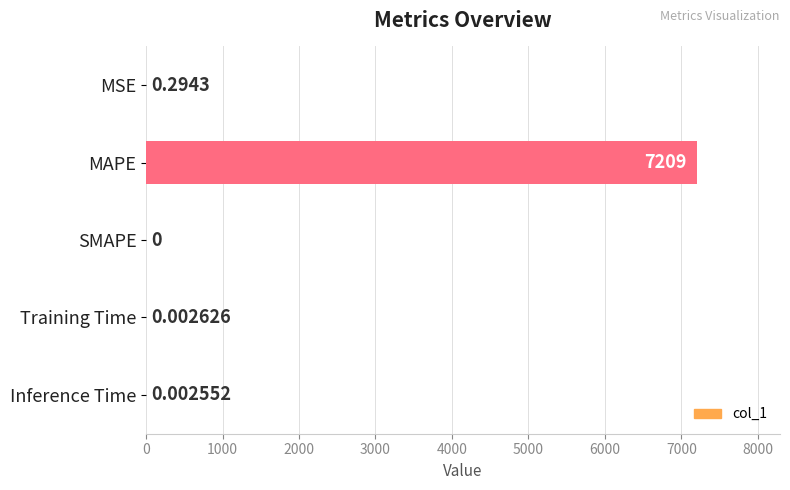

Which has a higher value, Training Time or SMAPE?

Training Time